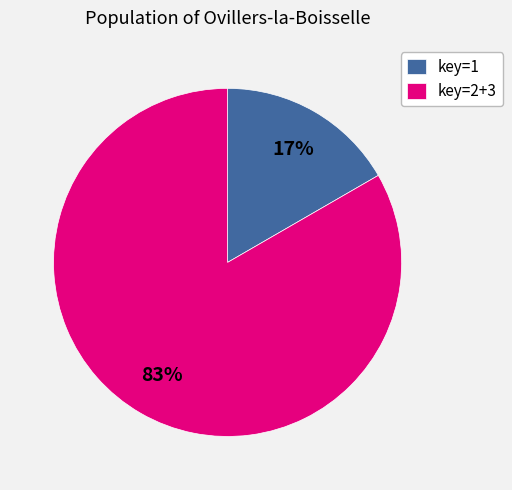

Is the sum of key=1 and key=2+3 greater than half?

Yes